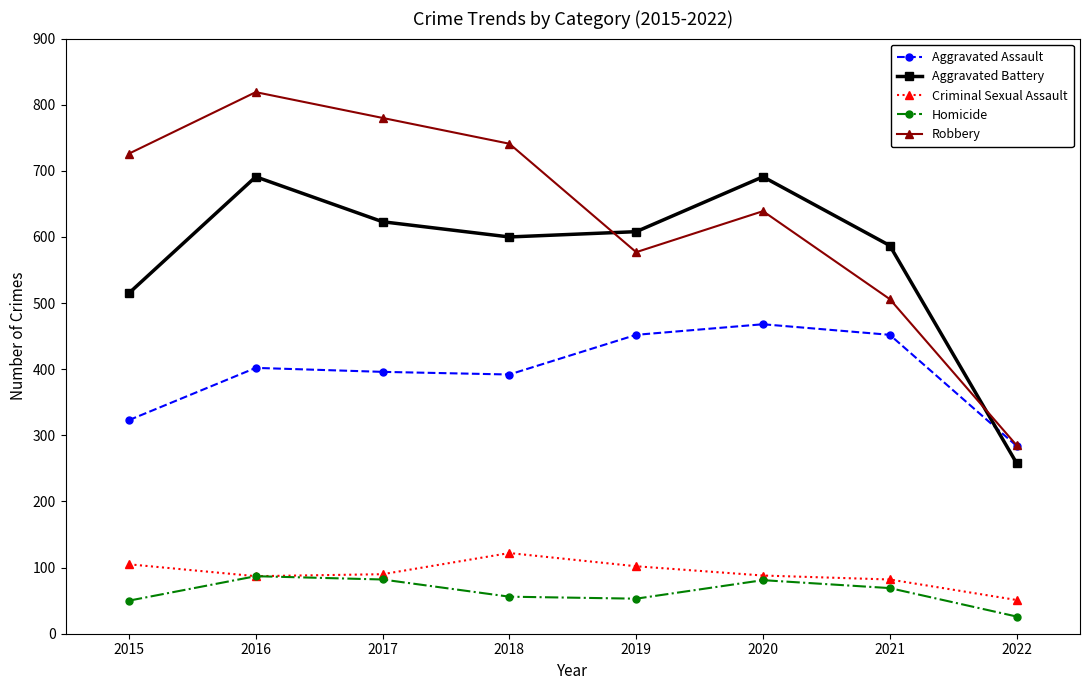

True or false: Aggravated Assault and Homicide intersect in this chart.

False